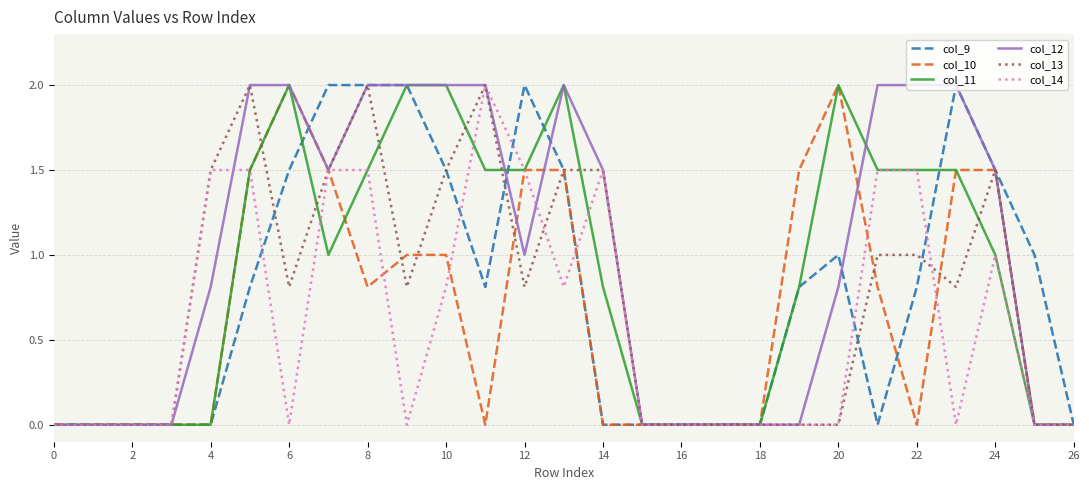

How many distinct data groups are displayed?

6